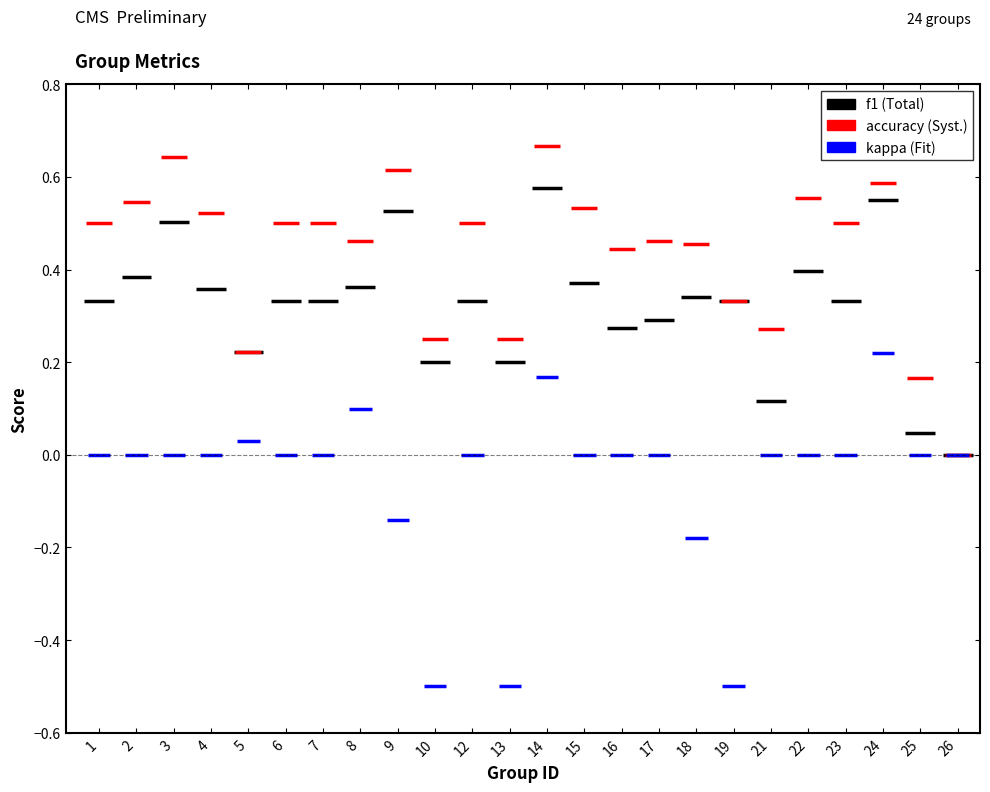

What is the difference between the maximum and second lowest values in the kappa series?

0.7